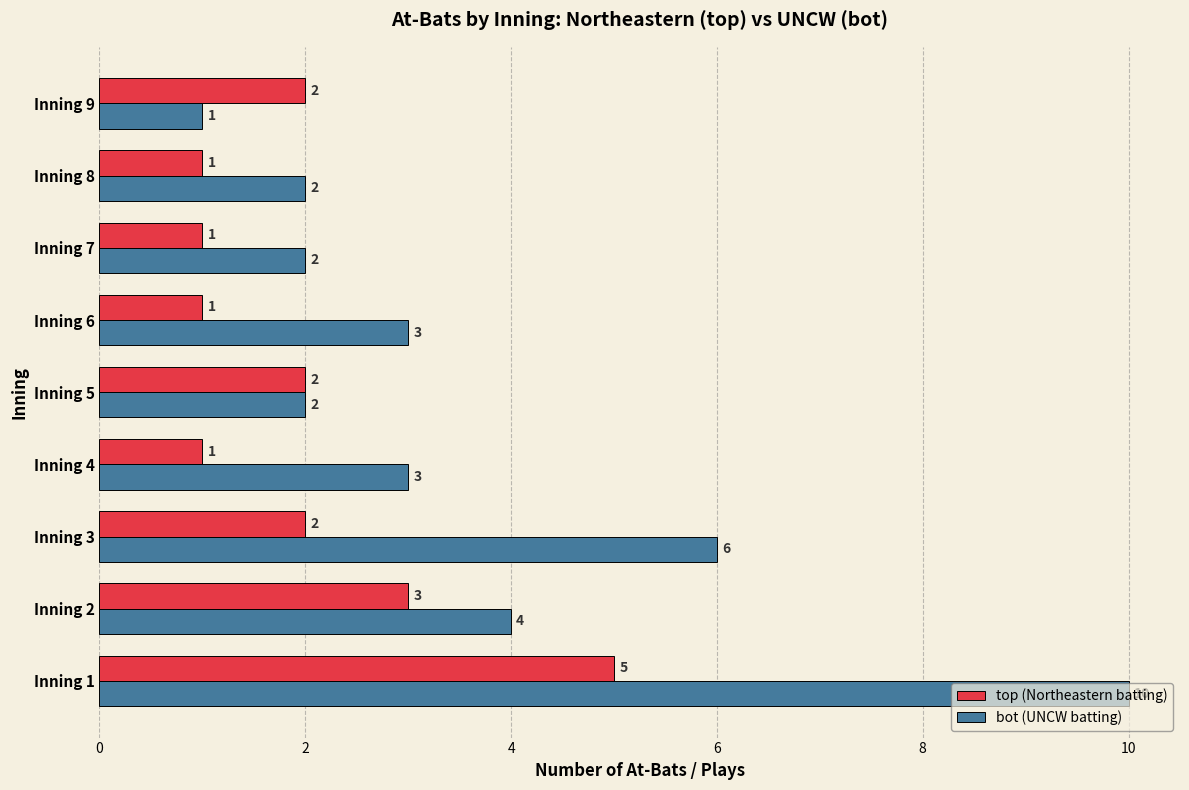

Which series changed the most between Inning 3 and Inning 6?

bot (UNCW batting)